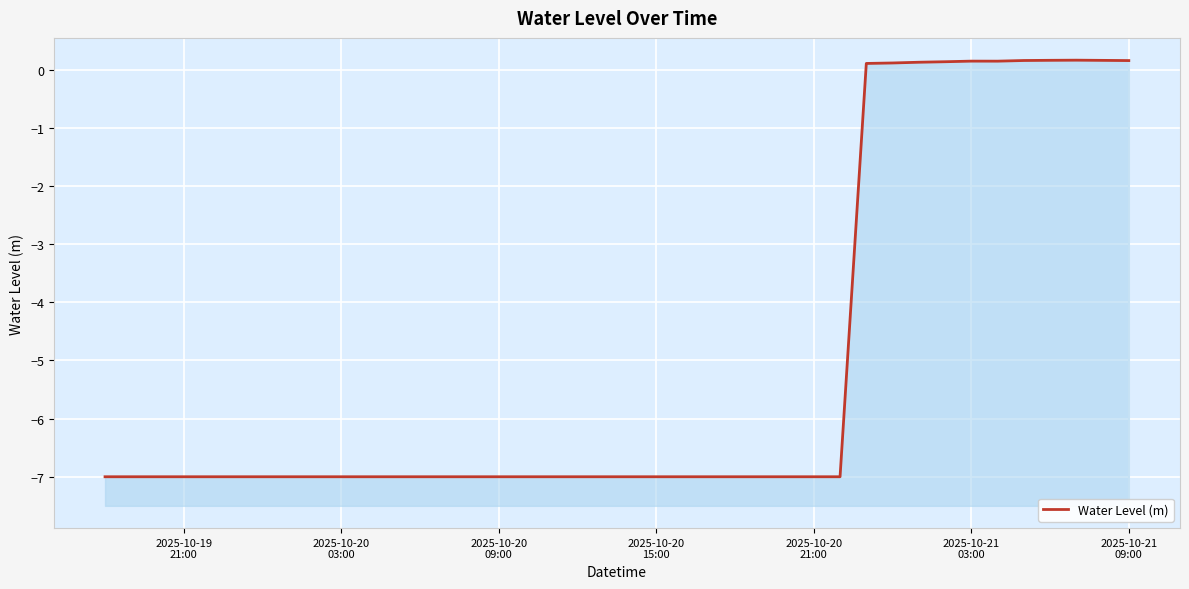

Reading left to right, transcribe all the data shown in this chart.

-7.0	-7.0	-7.0	-7.0	-7.0	-7.0	-7.0	-7.0	-7.0	-7.0	-7.0	-7.0	-7.0	-7.0	-7.0	-7.0	-7.0	-7.0	-7.0	-7.0	-7.0	-7.0	-7.0	-7.0	-7.0	-7.0	-7.0	-7.0	-7.0	0.1	0.1	0.1	0.1	0.1	0.1	0.2	0.2	0.2	0.2	0.2